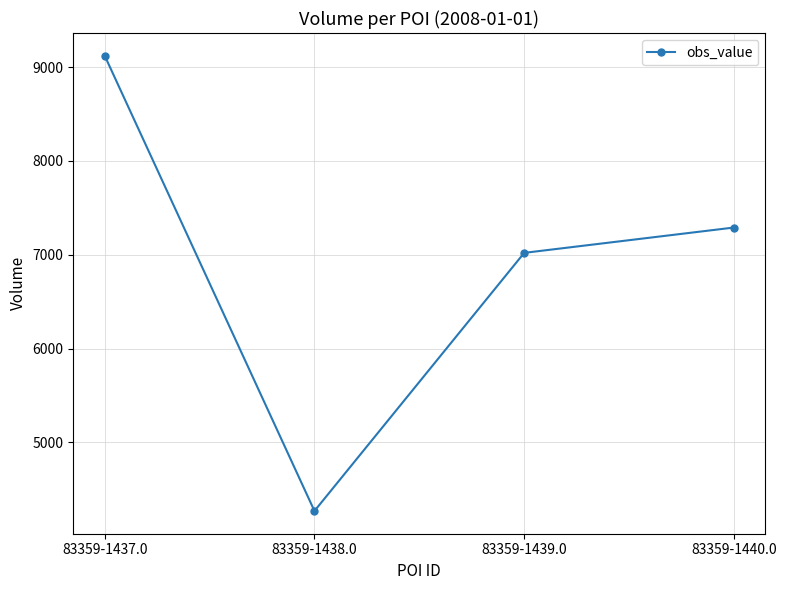

How many distinct data groups are displayed?

1